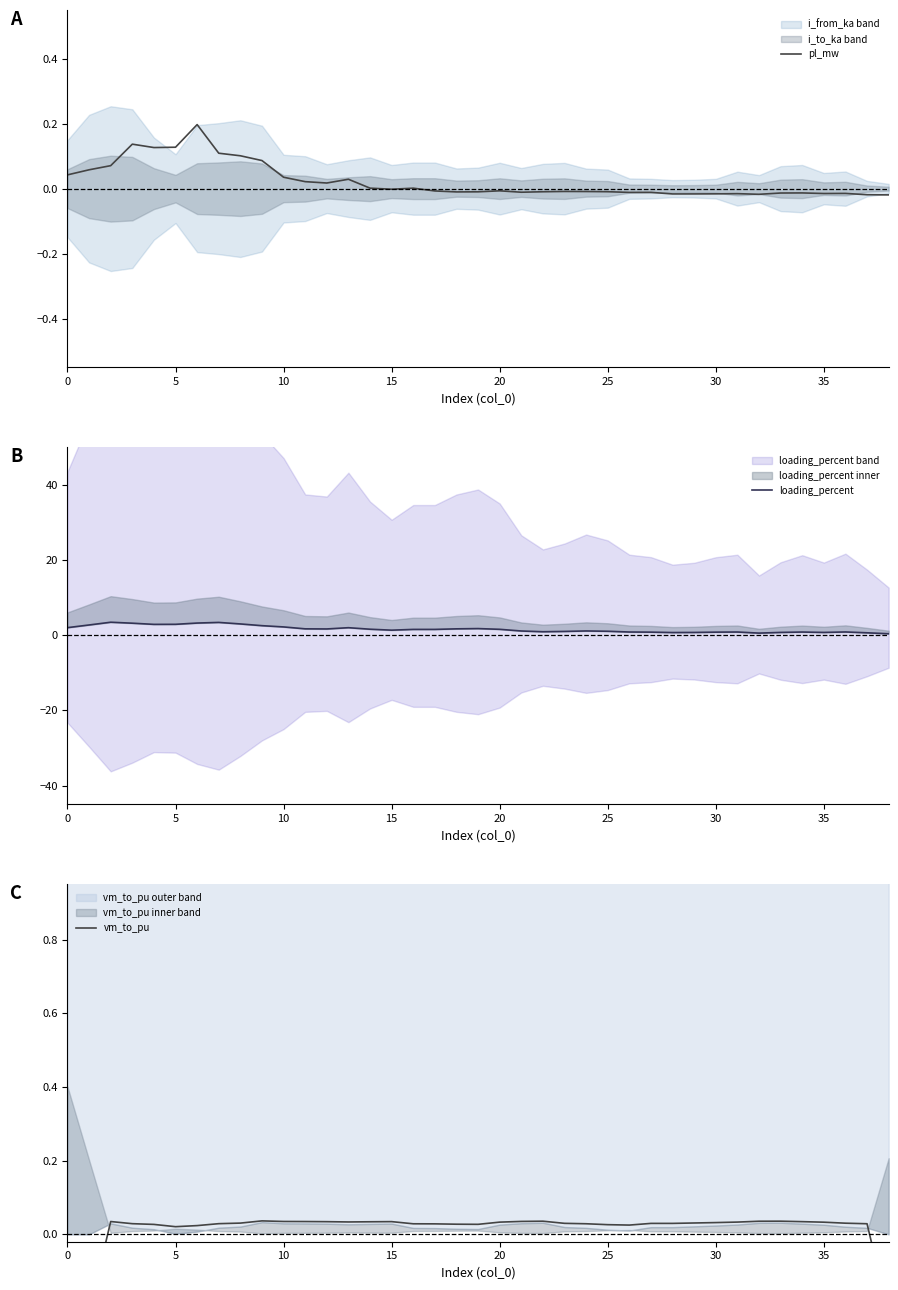

Is it true that pl_mw equals -0.0 at 30?

False